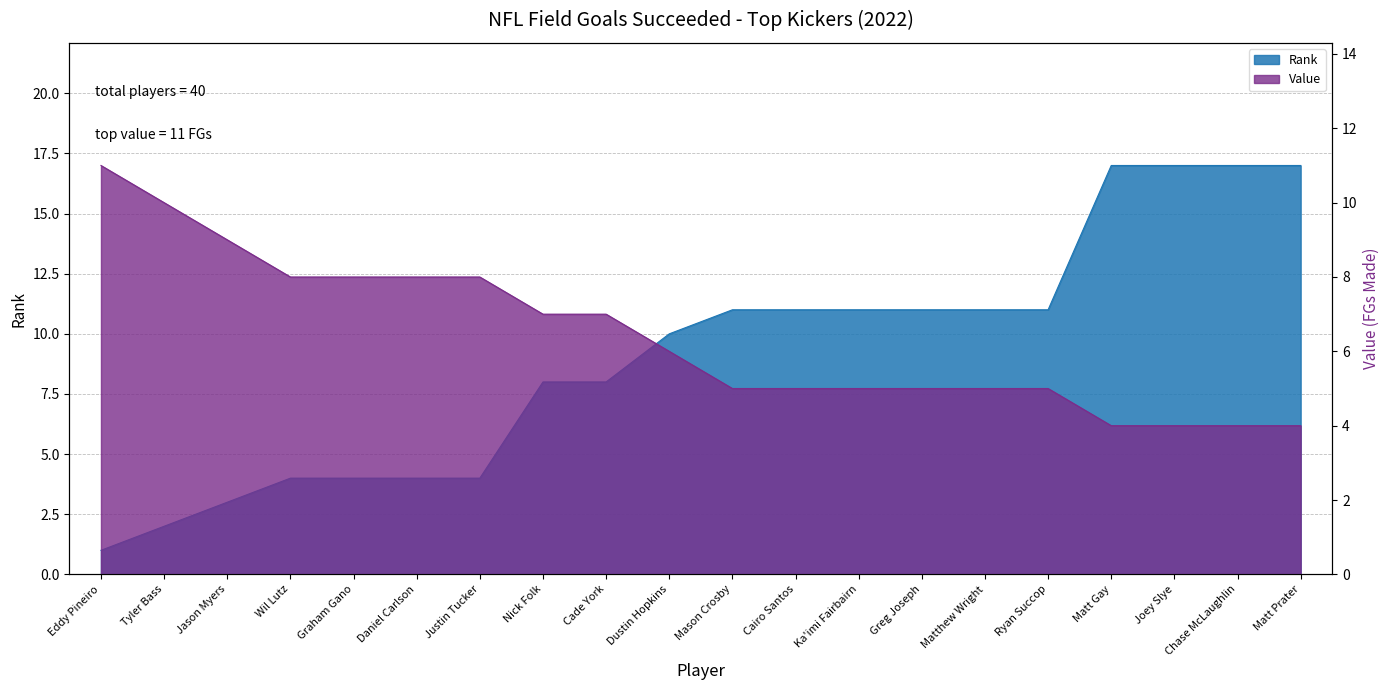

At how many categories does at least one series exceed 3?

20